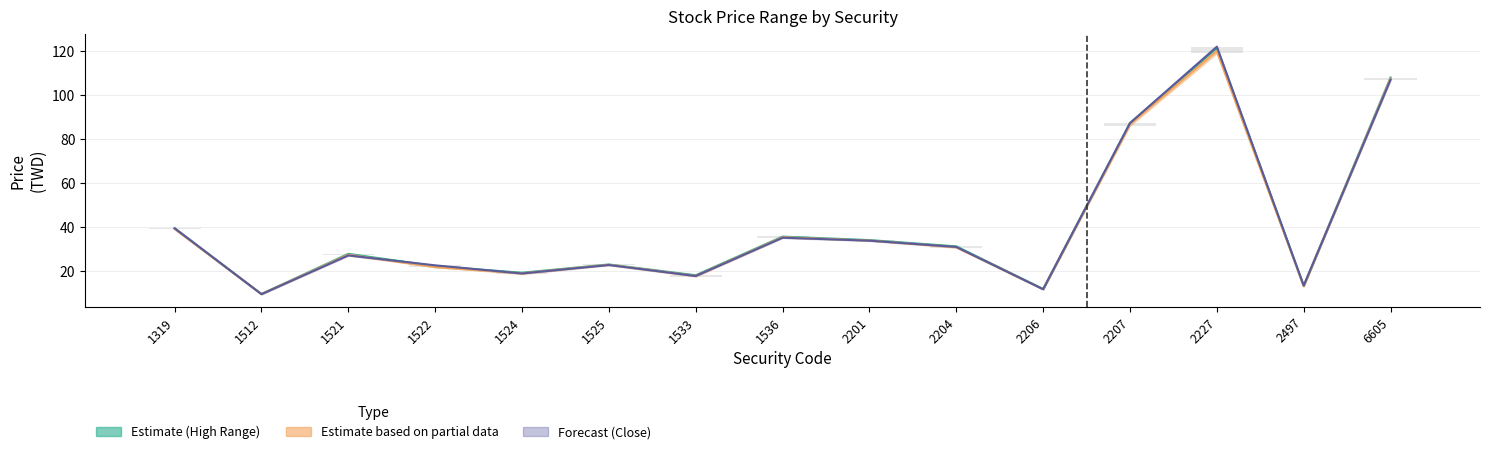

What is the highest value of the Close series?

122.0